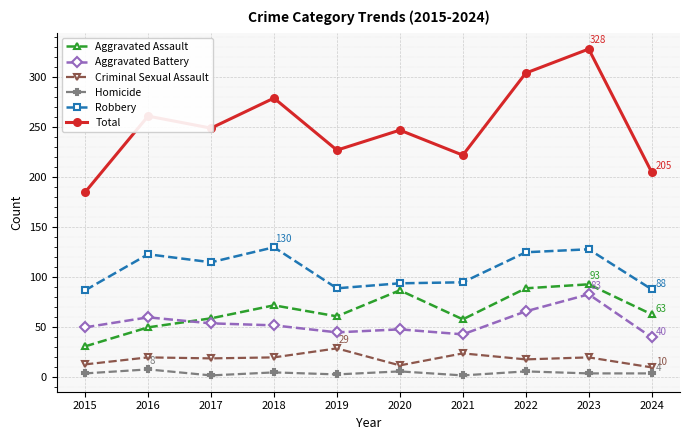

True or false: Aggravated Battery has more than 2 points higher than both neighbors.

True